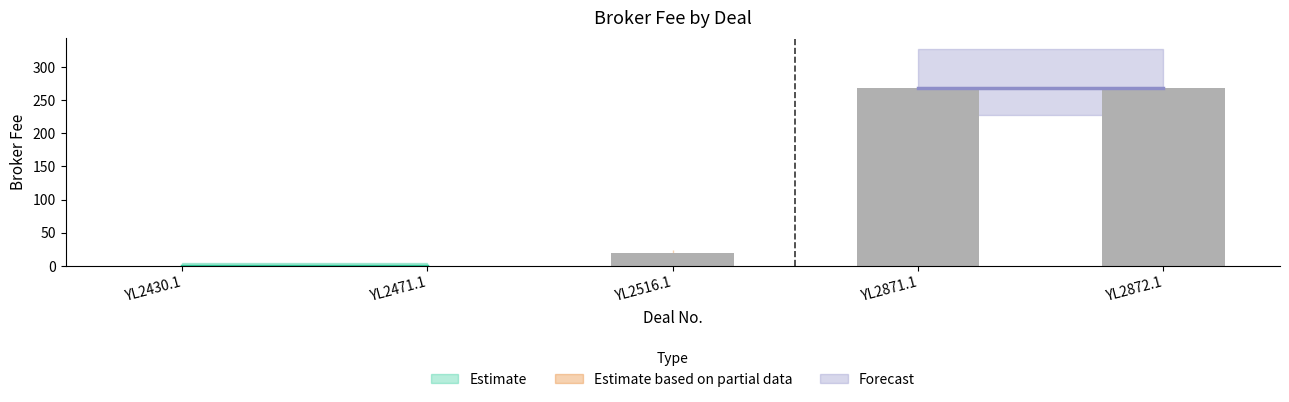

What is the sum of the values at YL2516.1 and YL2430.1?

19.4